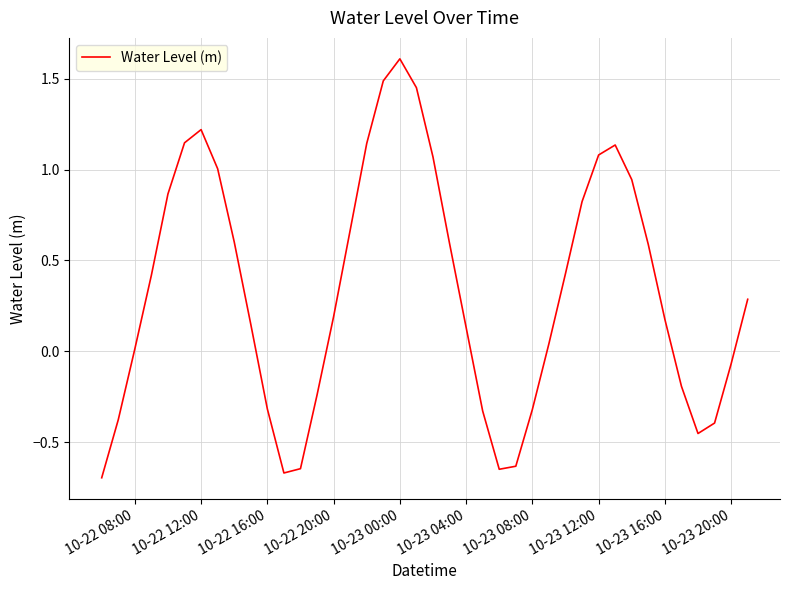

What is the greatest value displayed?

1.6